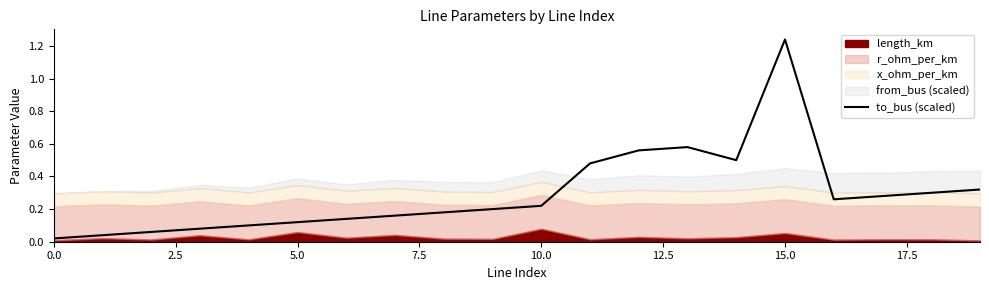

How many lines are shown in the chart?

1